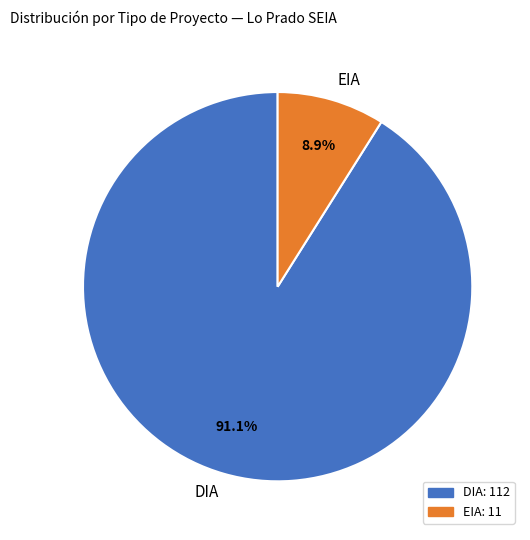

Rank the categories by value from highest to lowest.

DIA, EIA